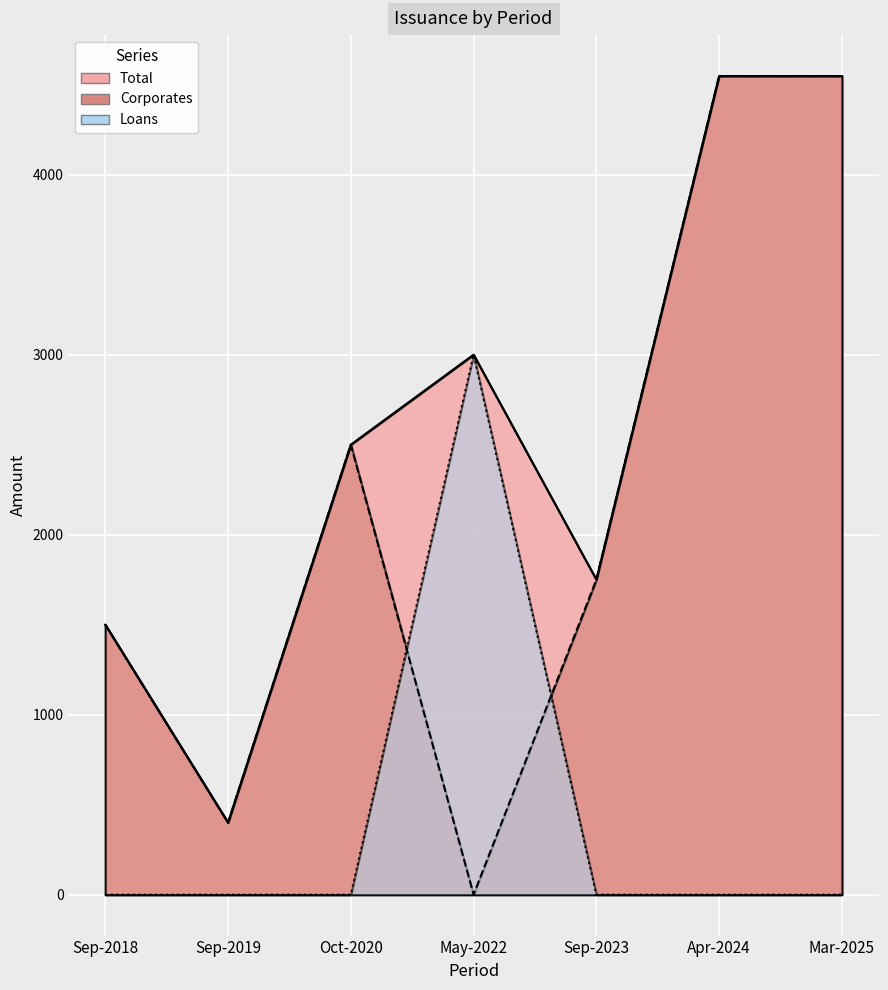

Which series has the widest spread of values?

Corporates